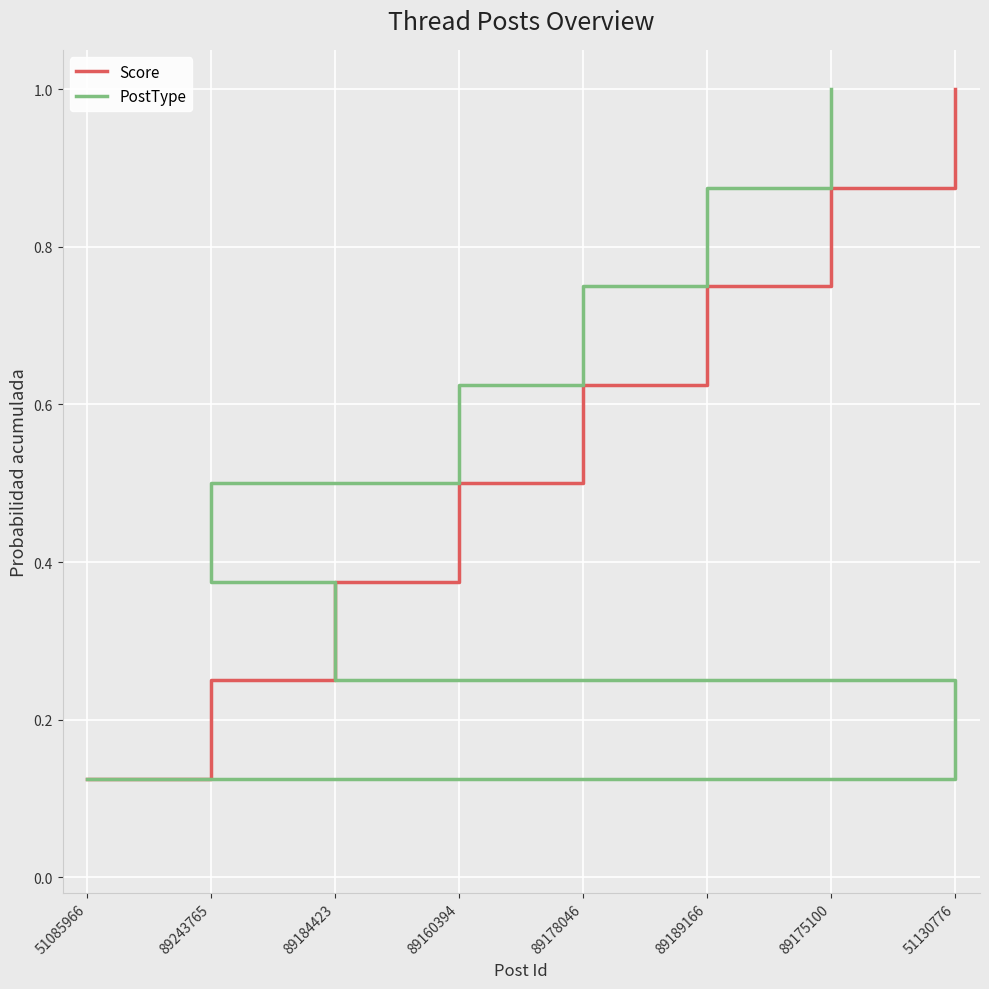

The Score series shows 1.4 at 51130776. True or false?

False